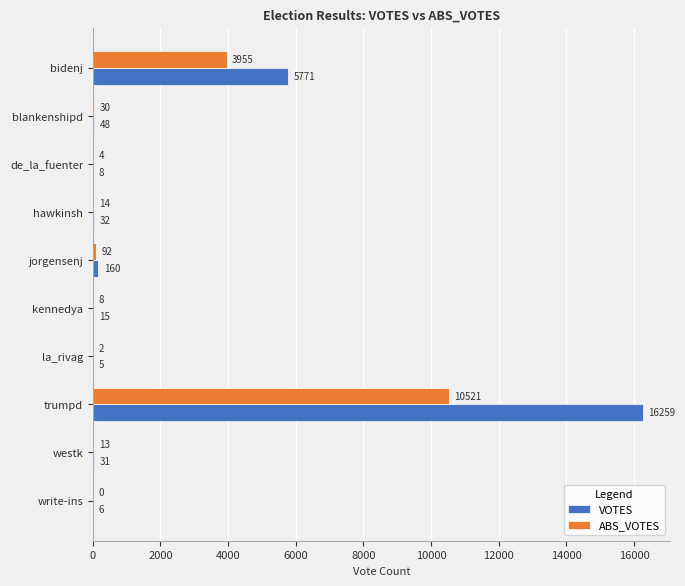

How many distinct data groups are displayed?

2